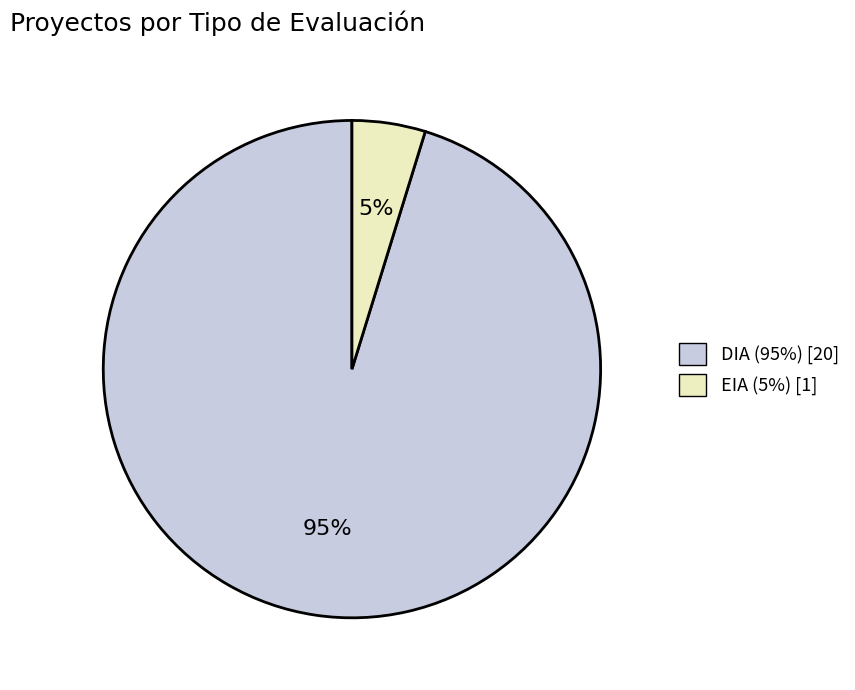

True or false: DIA accounts for 83% of the total.

False